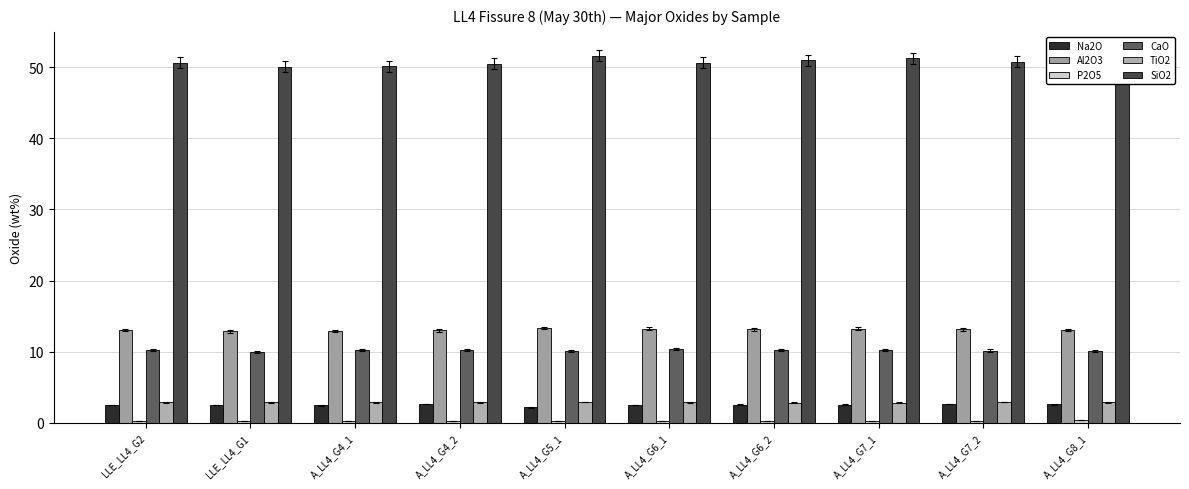

Which series changed the most between LLE_LL4_G2 and A_LL4_G4_2?

Na2O